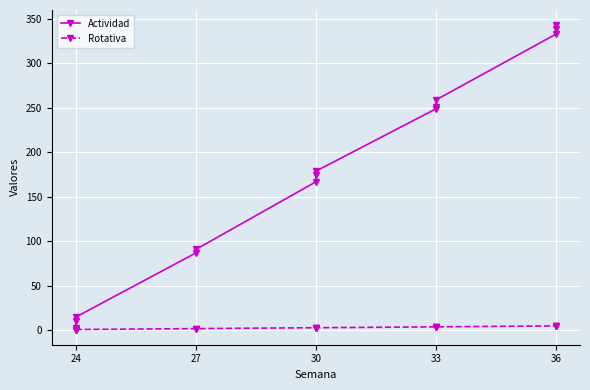

Which category has the lowest value across all series?

24